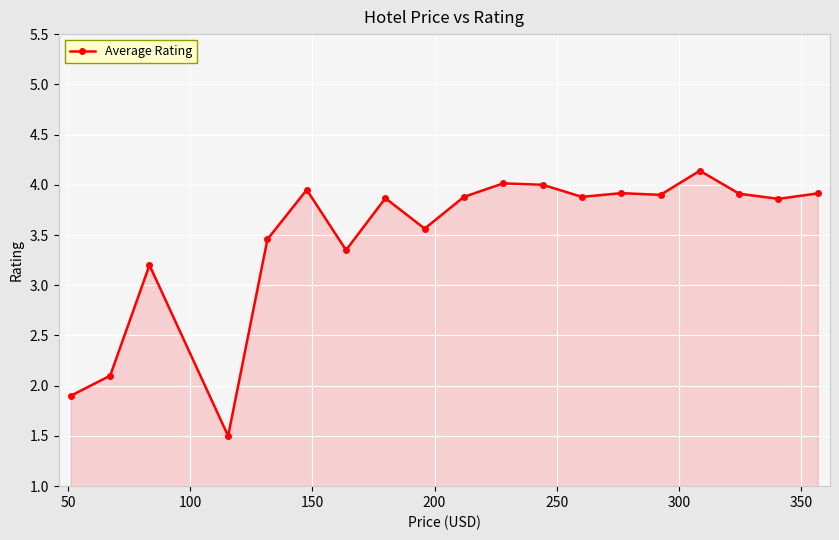

How many data points does each series have?

19